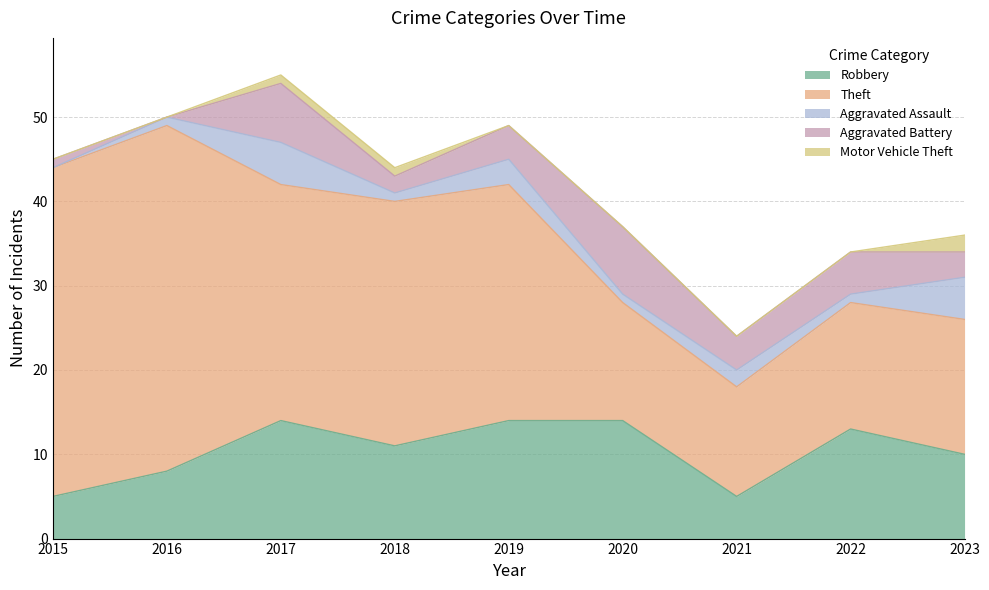

Reading left to right, extract all data points from this chart.

Robbery: 5	8	14	11	14	14	5	13	10
Theft: 39	41	28	29	28	14	13	15	16
Aggravated Assault: 0	1	5	1	3	1	2	1	5
Aggravated Battery: 1	0	7	2	4	8	4	5	3
Motor Vehicle Theft: 0	0	1	1	0	0	0	0	2